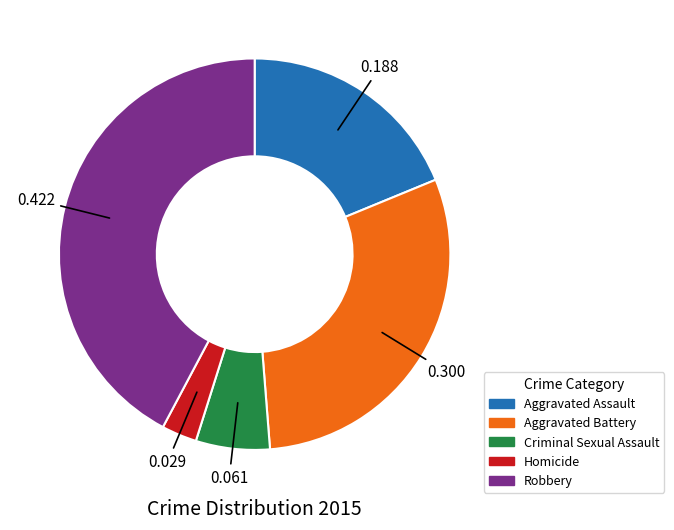

Does any single category account for the majority?

No